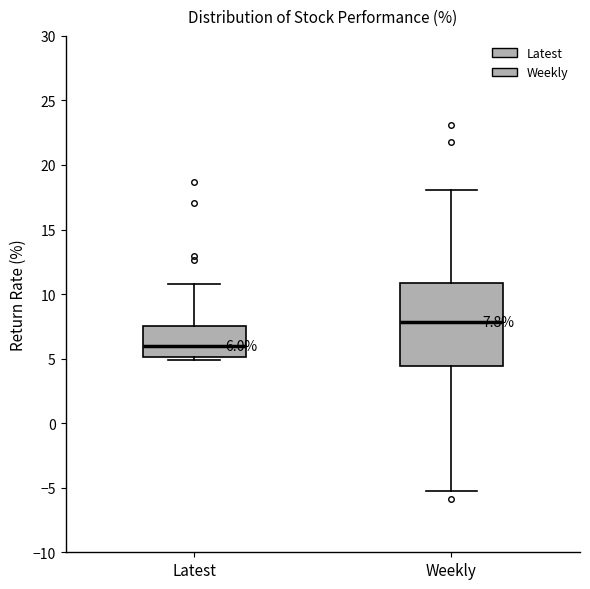

Which box's median line is the highest?

Weekly